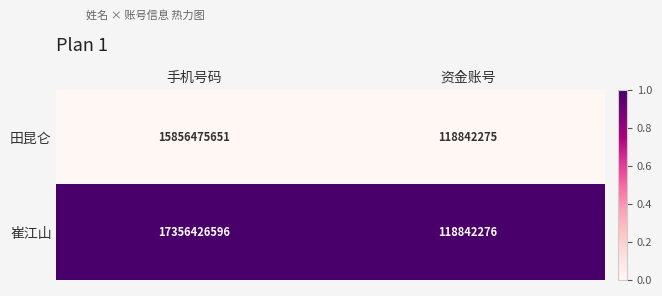

At which category is the sum across all series the highest?

手机号码